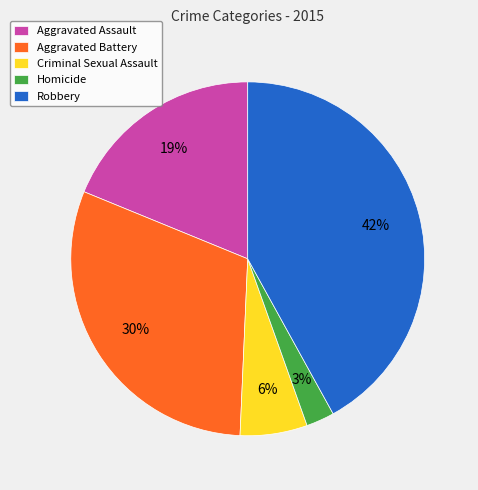

To the nearest percent, what is the average slice percentage?

20%